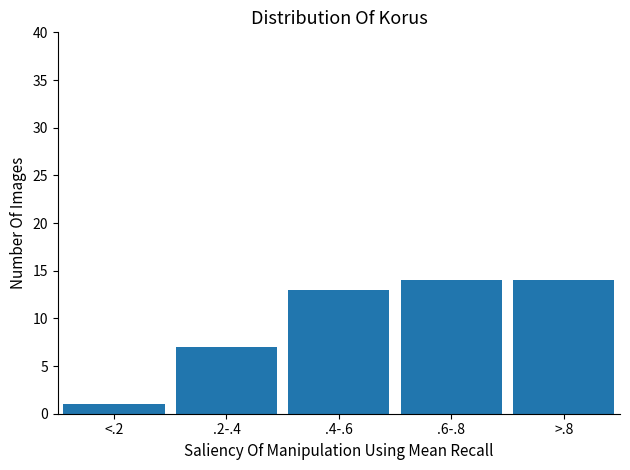

Reading right to left, transcribe all the data shown in this chart.

>.8=14	.6-.8=14	.4-.6=13	.2-.4=7	<.2=1